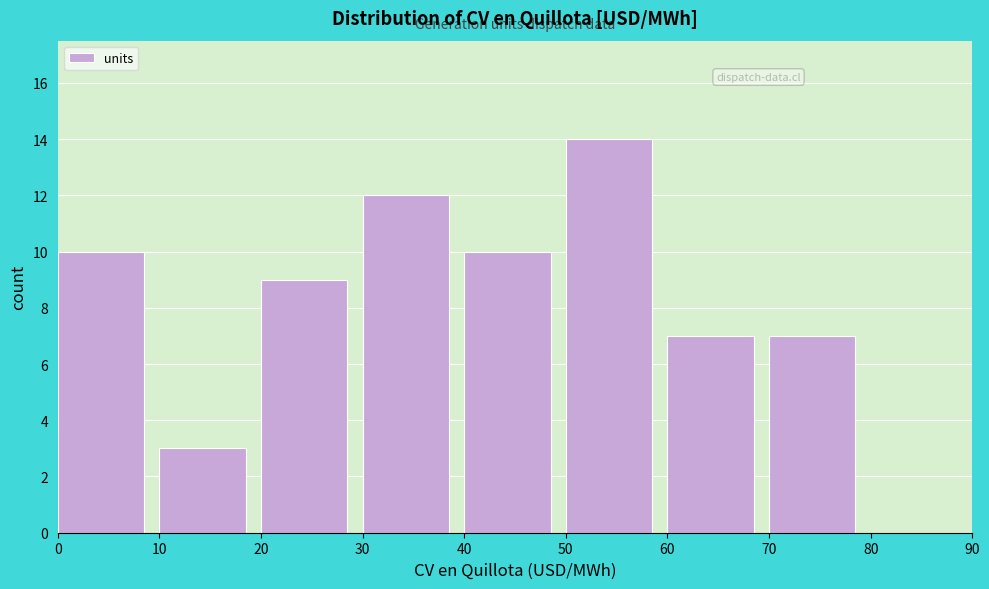

Over which range of the x-axis is the bar tallest?

50 to 60